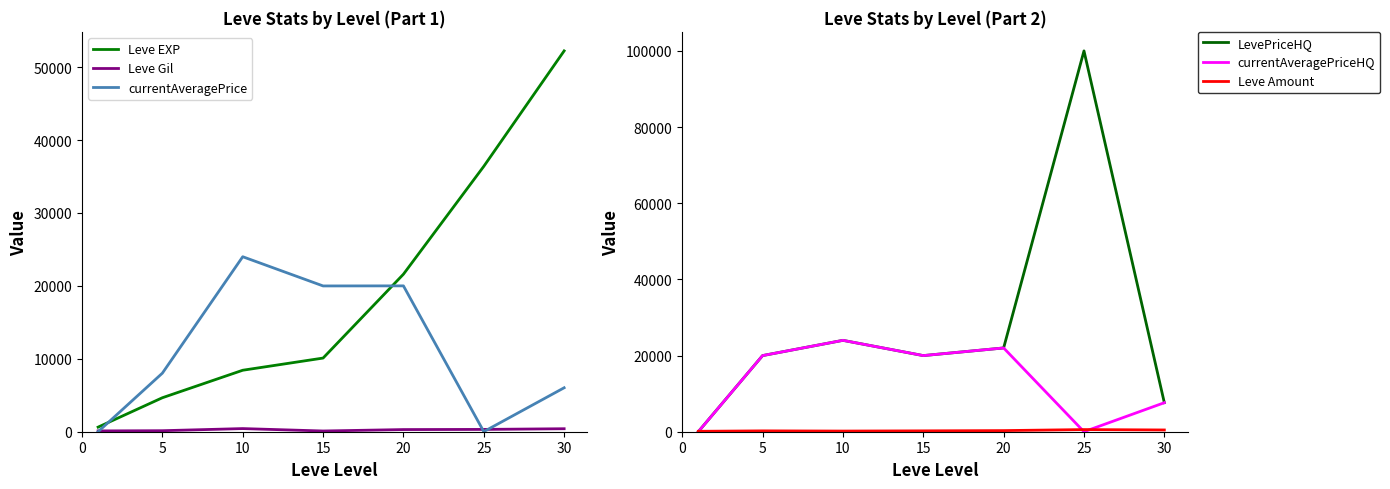

At 10, list the series in order from smallest to largest.

Leve Amount, Leve Gil, Leve EXP, currentAveragePrice, LevePriceHQ, currentAveragePriceHQ